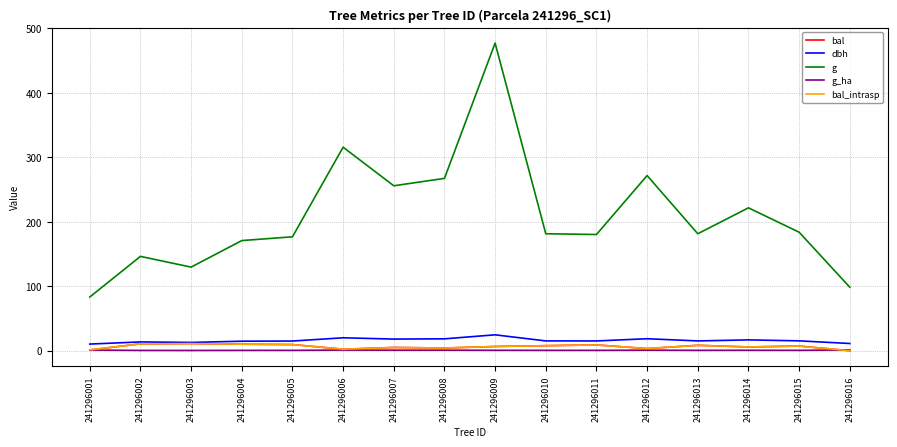

At which label is bal_intrasp closest to 5?

241296007